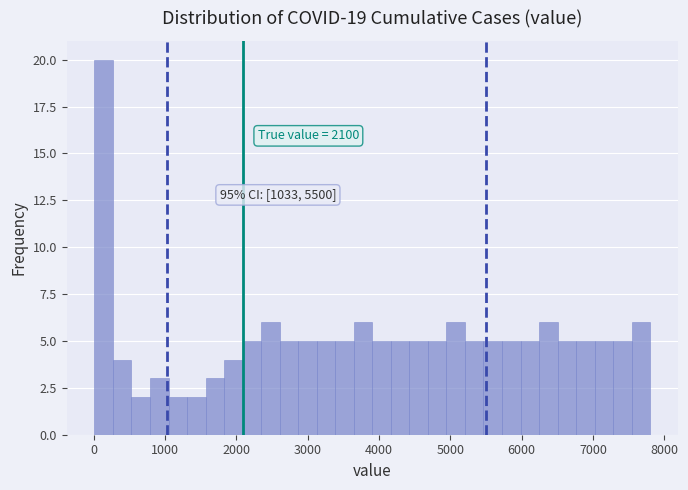

Around what value on the x-axis is the tallest bar? Give the approximate position of its centre, as read against the axis.

100